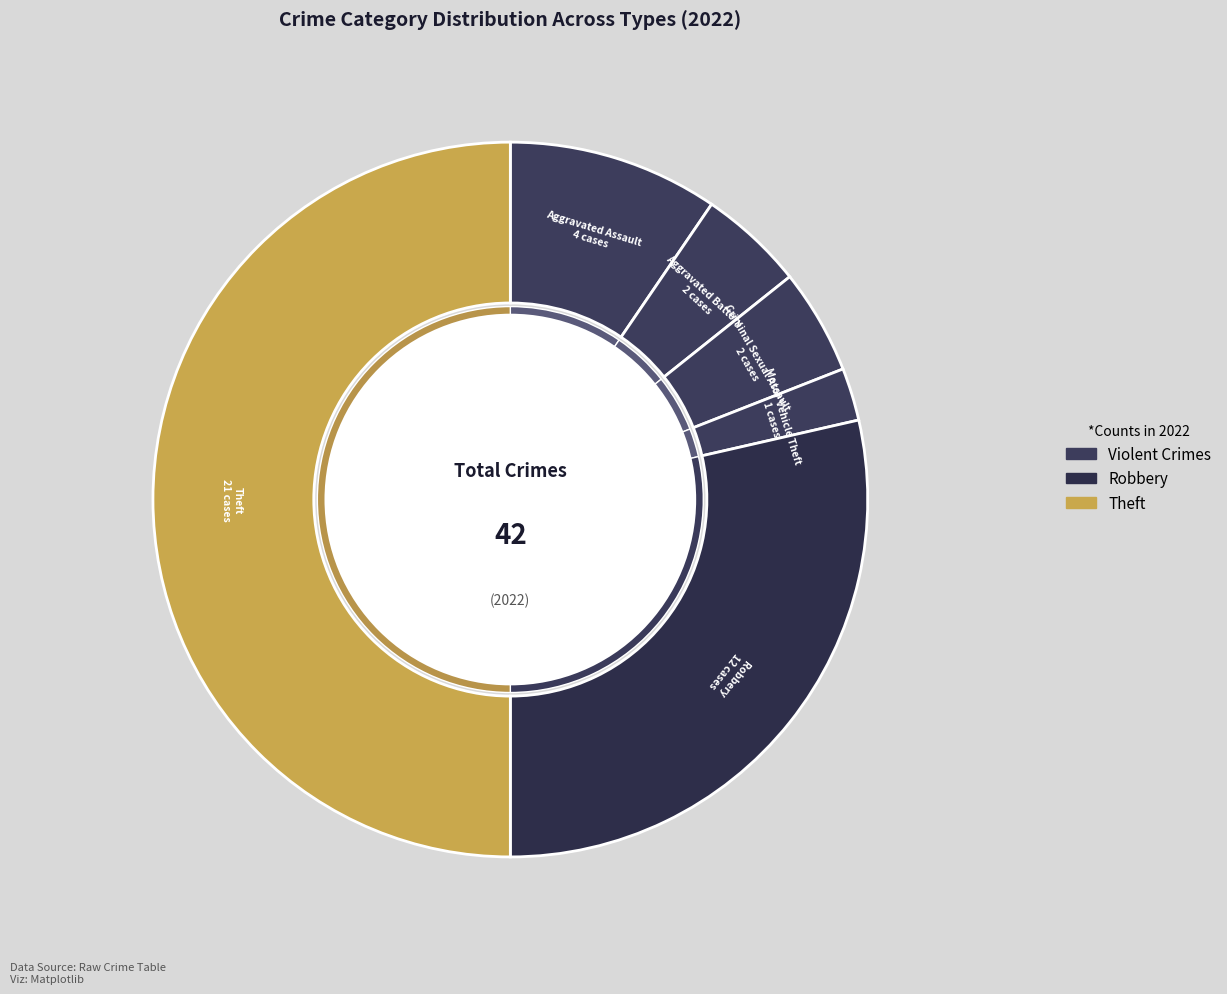

Which slice is the largest?

Theft